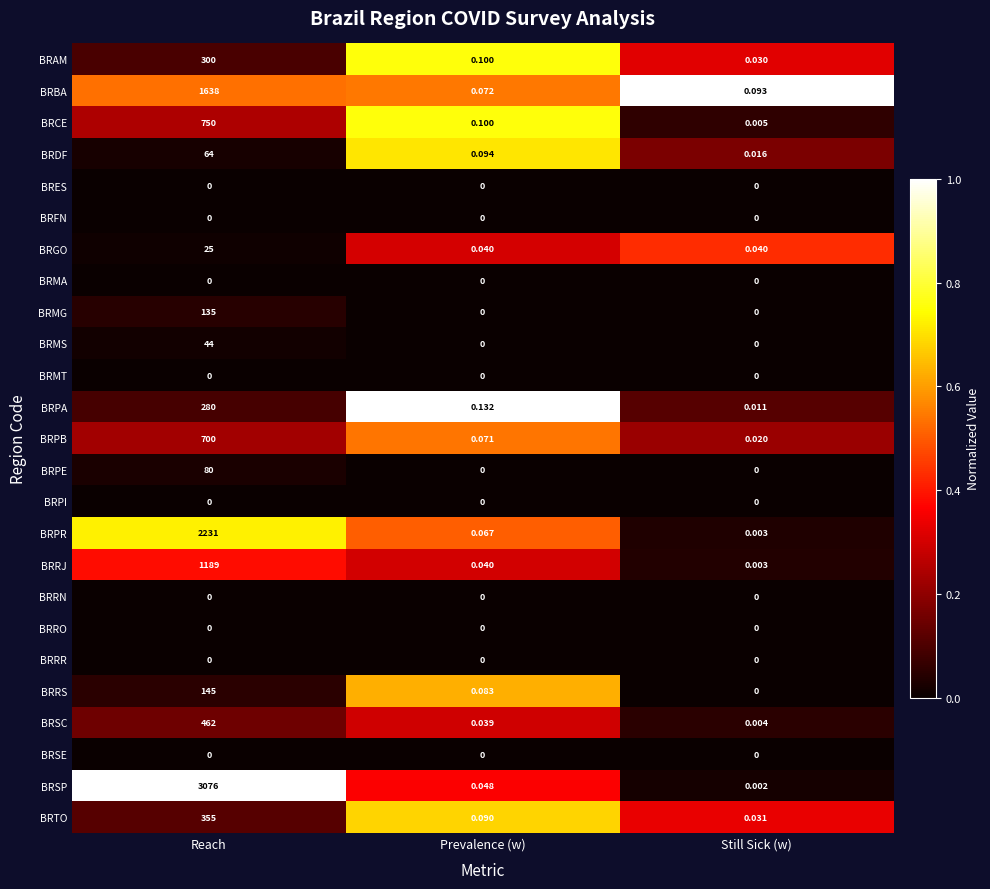

Which series changed the most between Reach and Still Sick (w)?

BRSP